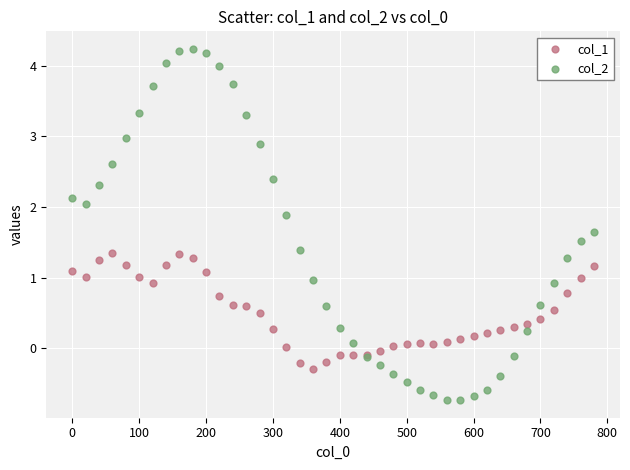

Which series contains the lowest Y value?

col_2